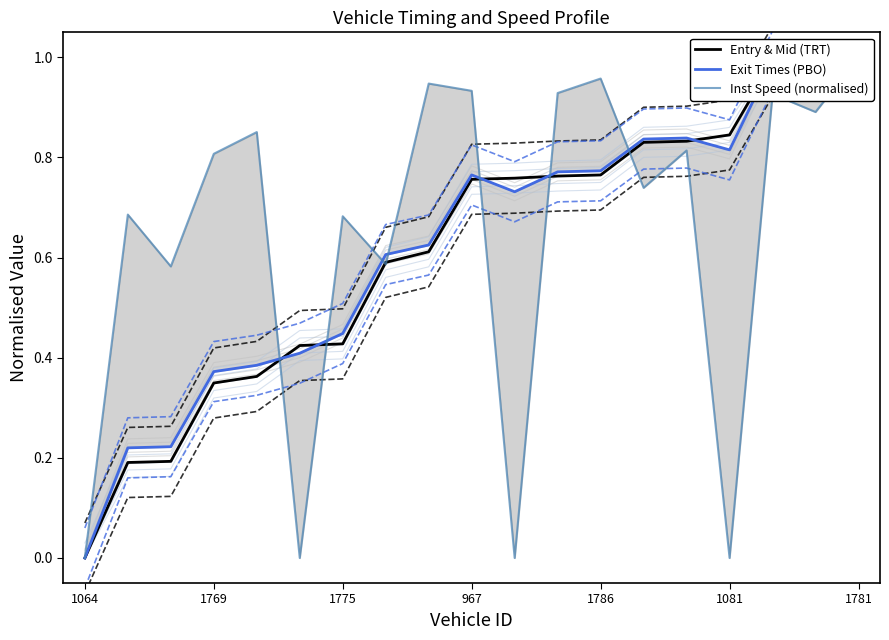

List the labels in order of Entry & Mid (TRT) value, smallest first.

1064, 1769, 1775, 967, 1786, 1081, 1781, 7, 8, 9, 10, 11, 12, 13, 14, 15, 16, 17, 18